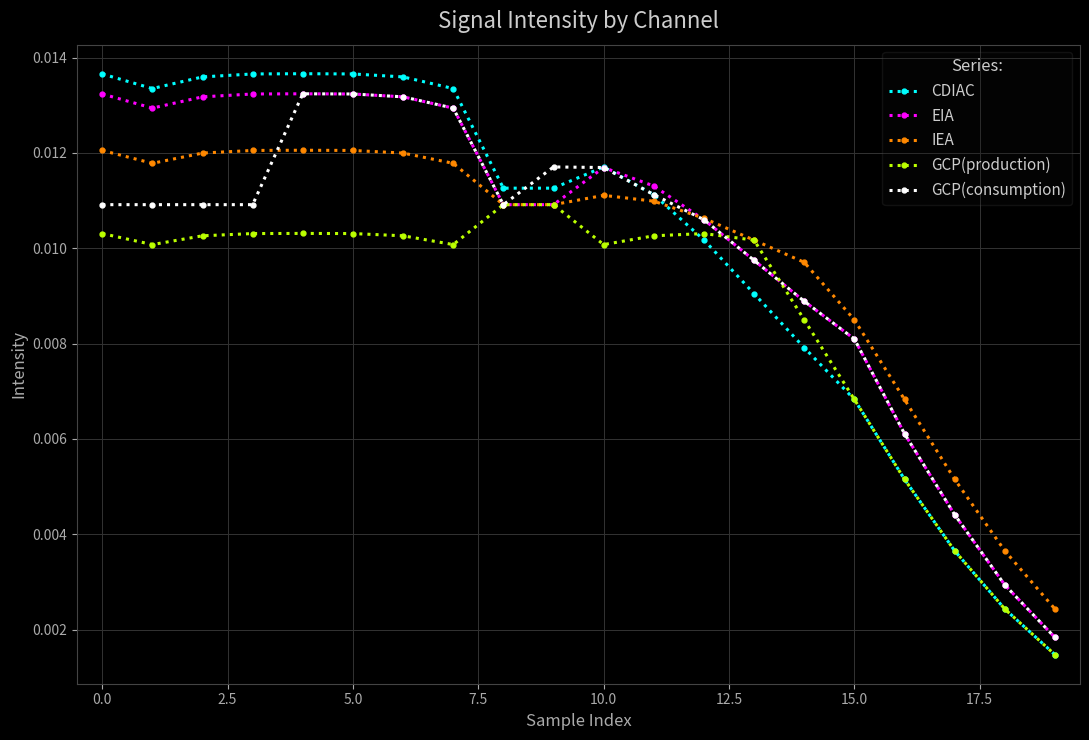

Which series has the largest range (max minus min)?

CDIAC